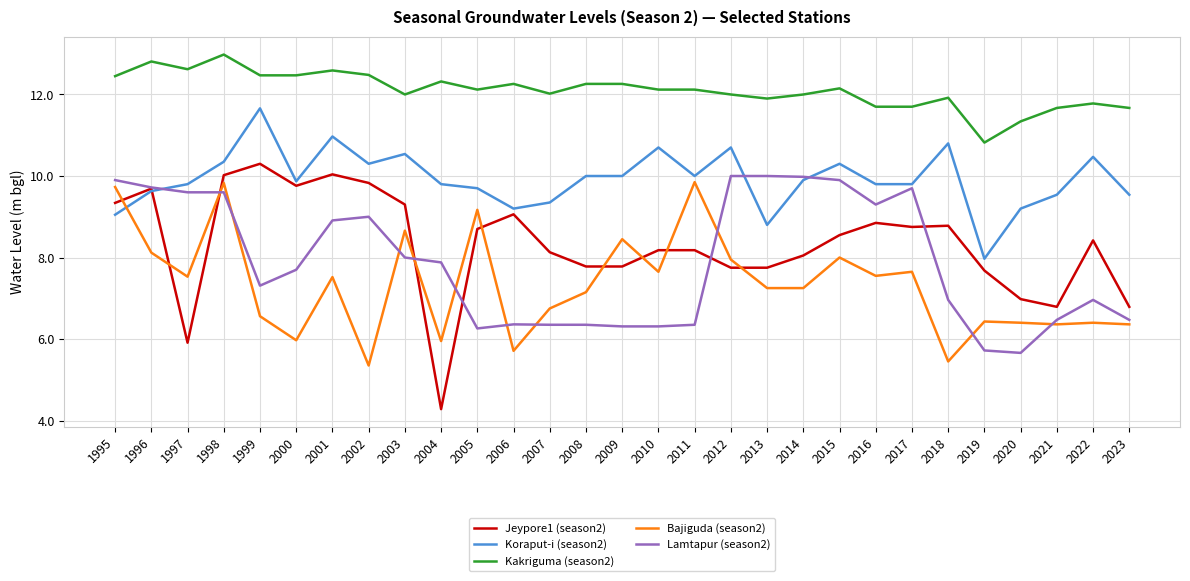

The value of Jeypore1 (season2) at 2017 is 8.8. True or false?

True